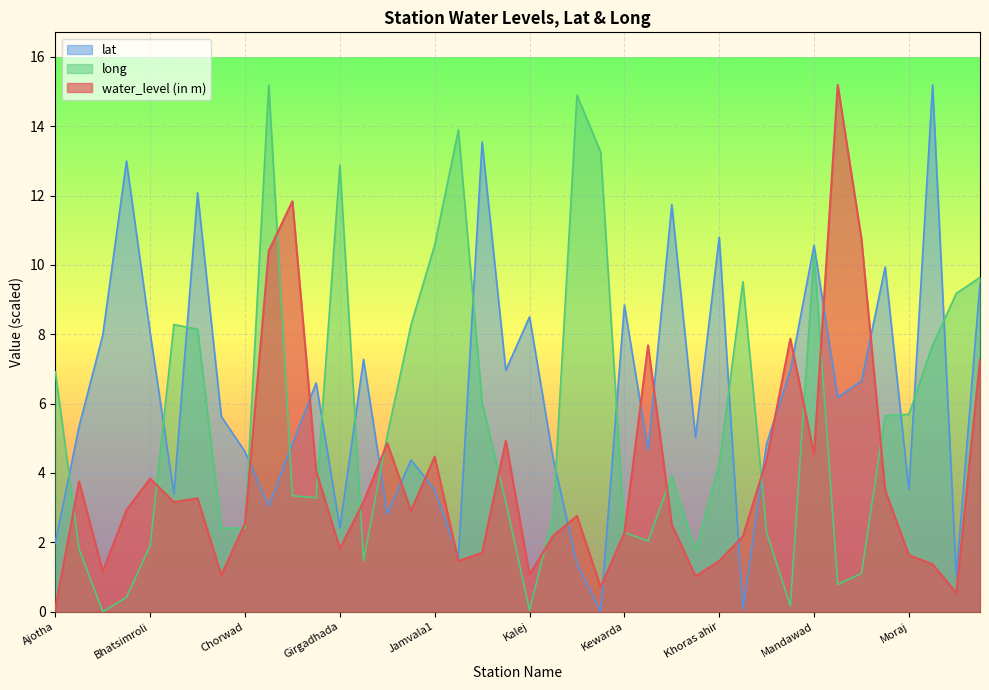

True or false: long has a value of 9.6 at Prempara.

True